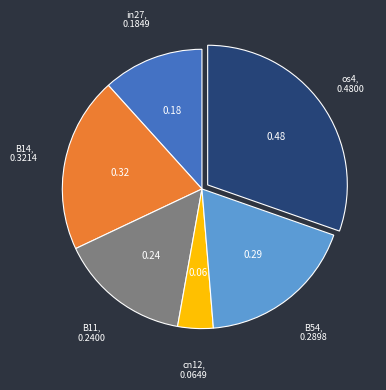

Is there any slice that represents more than half of the pie?

No